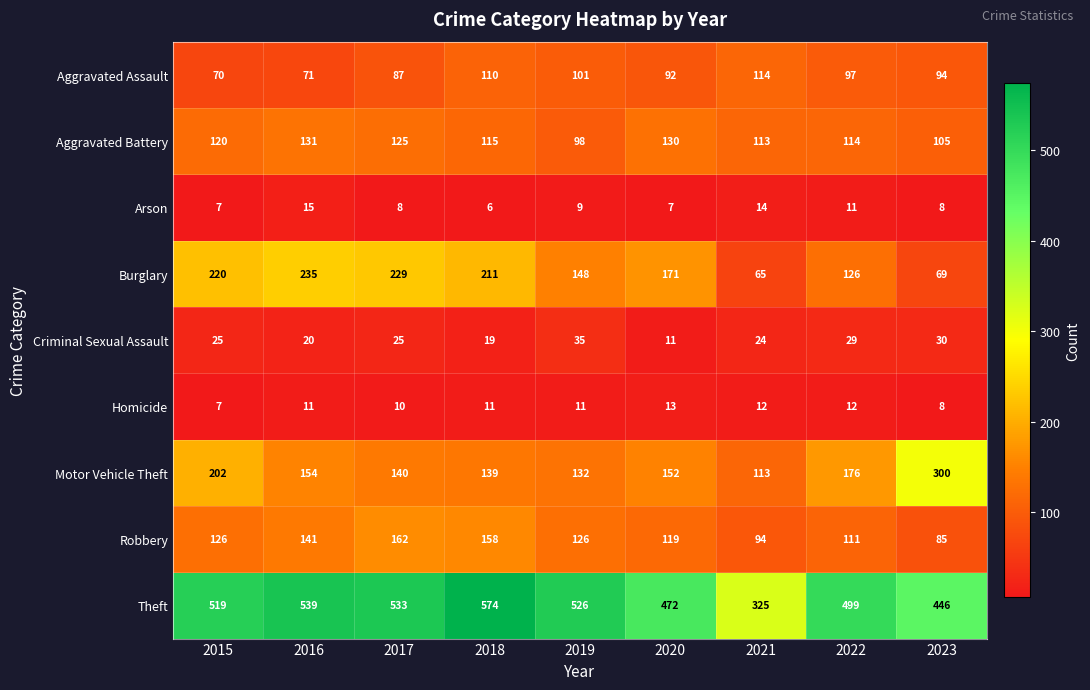

What is the difference between the second highest and second lowest values in the Aggravated Battery series?

25